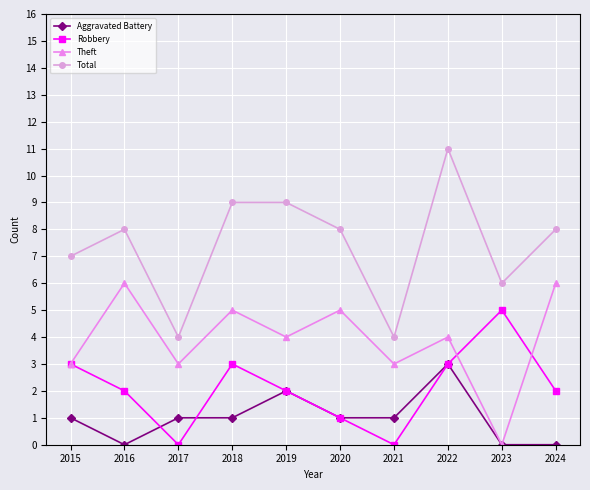

At how many categories does at least one series exceed 10?

1